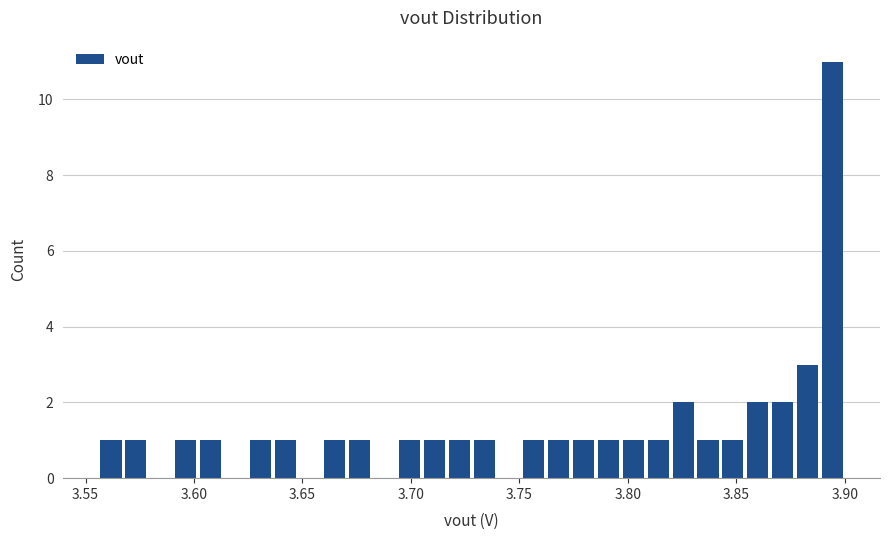

Read against the x-axis, roughly where is the centre of the tallest bar?

3.895